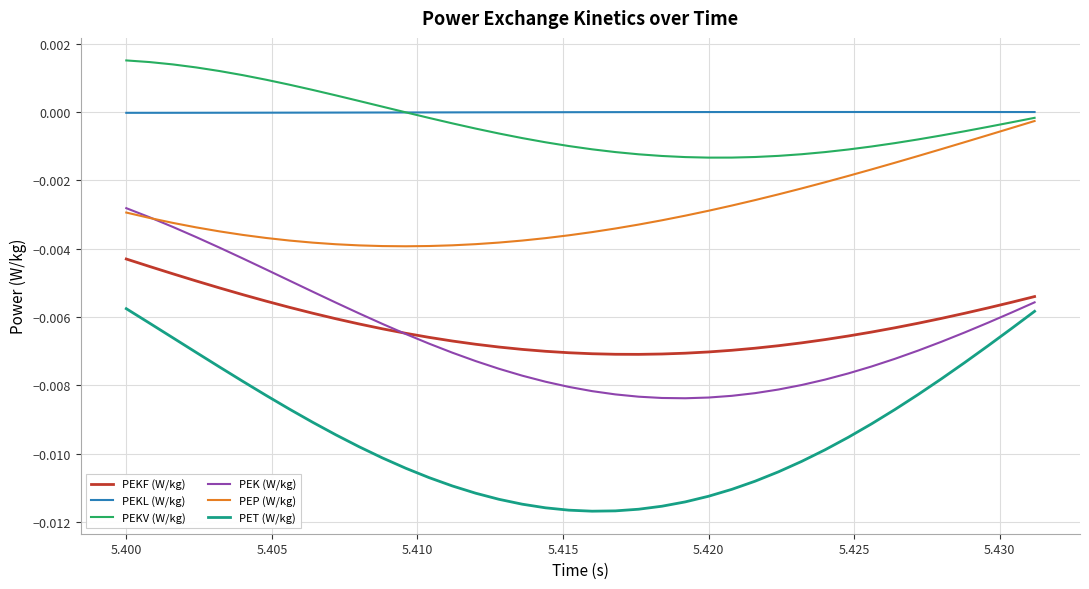

List the series in order of their peak value, highest first.

PEKV (W/kg), PEKL (W/kg), PEP (W/kg), PEK (W/kg), PEKF (W/kg), PET (W/kg)